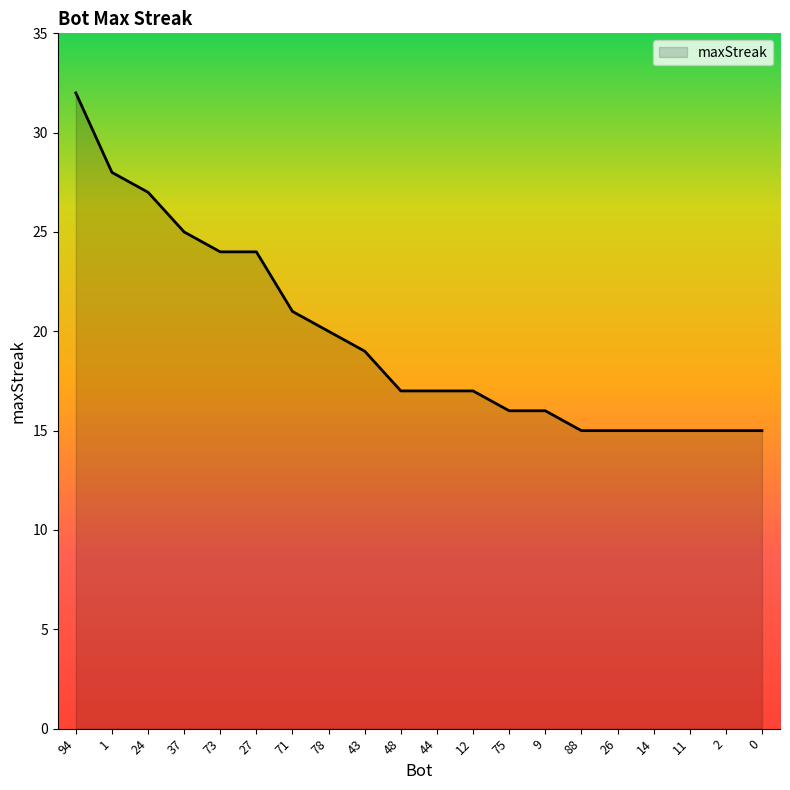

What position from the left is 37?

4